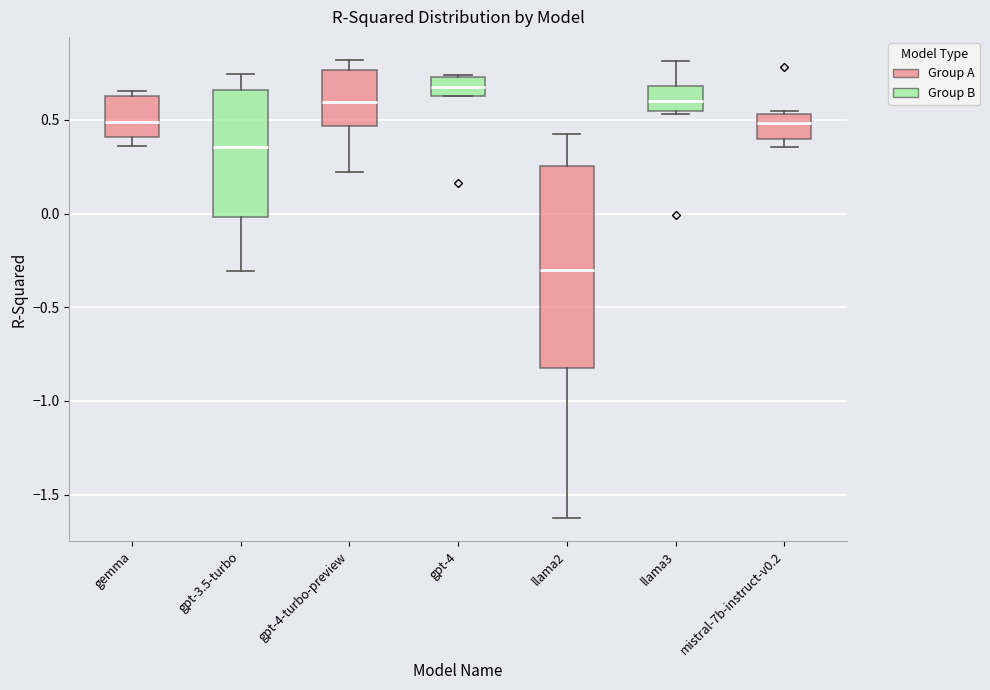

Which box is the tallest, from its lower edge to its upper edge?

llama2